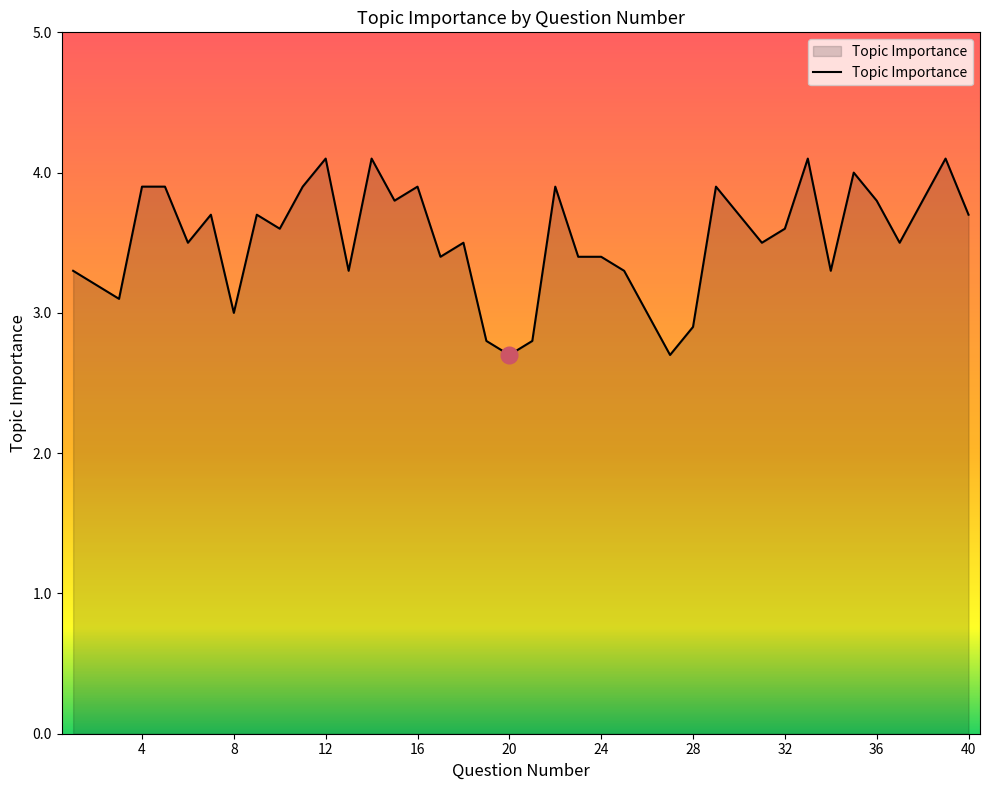

What is the smallest value displayed?

2.7